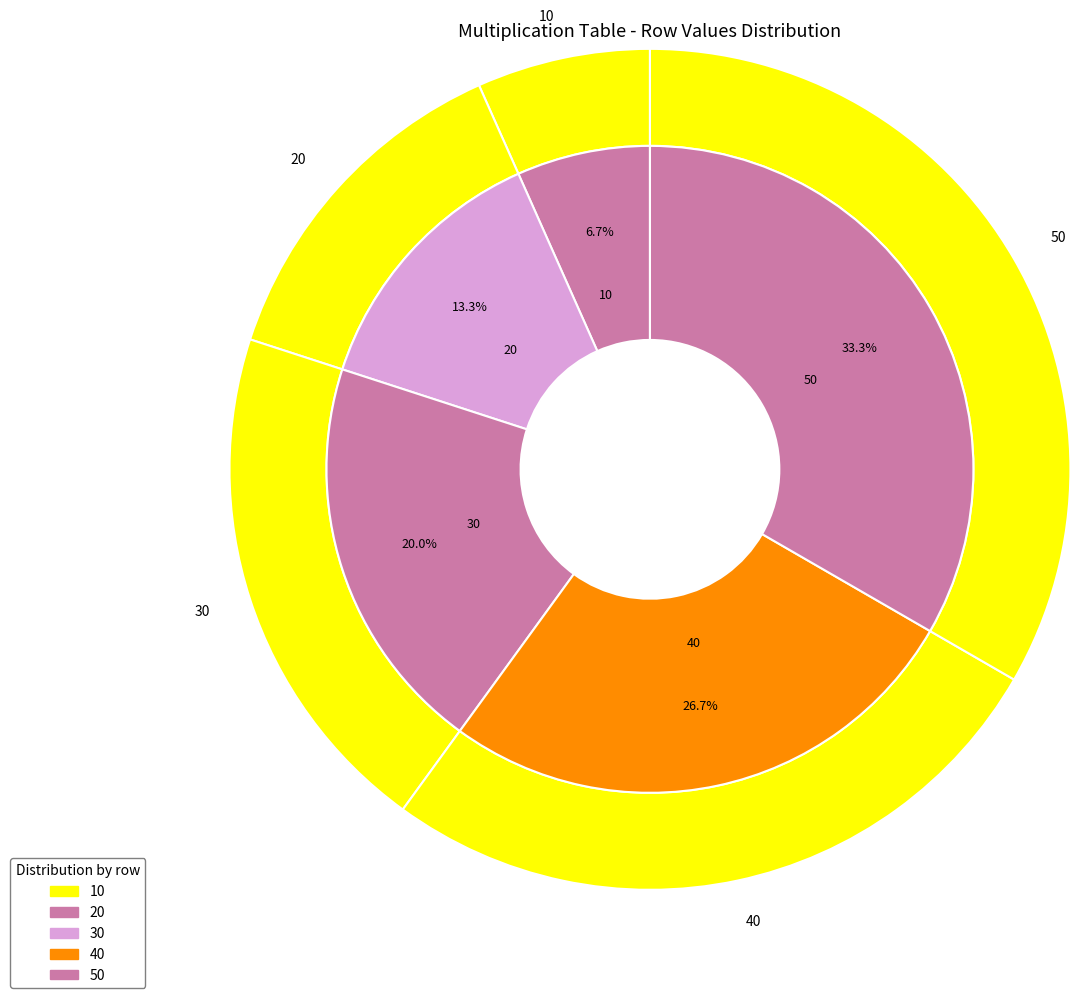

Is 10 the majority of the pie?

No